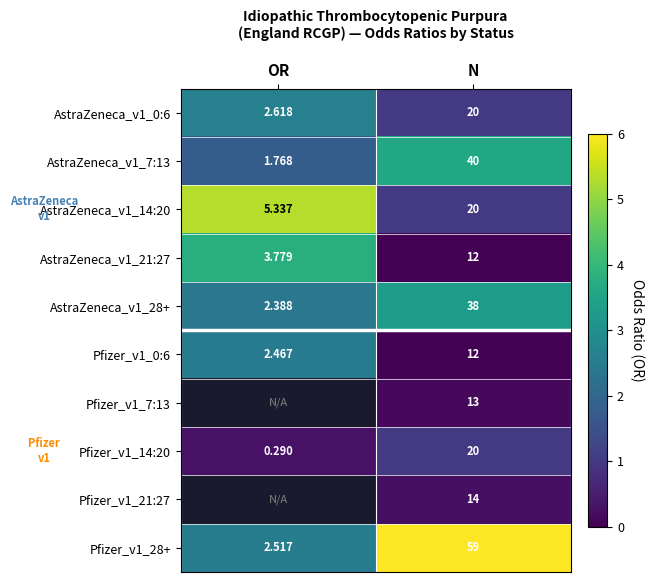

How many distinct data groups are displayed?

10